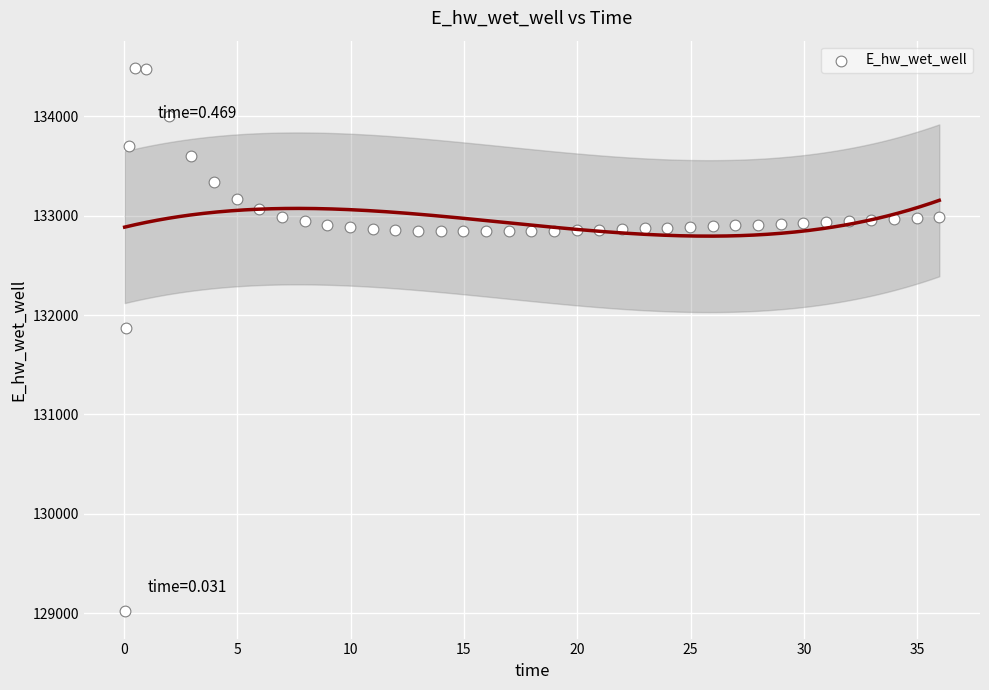

What is the range of Y values (max minus min)?

5469.7